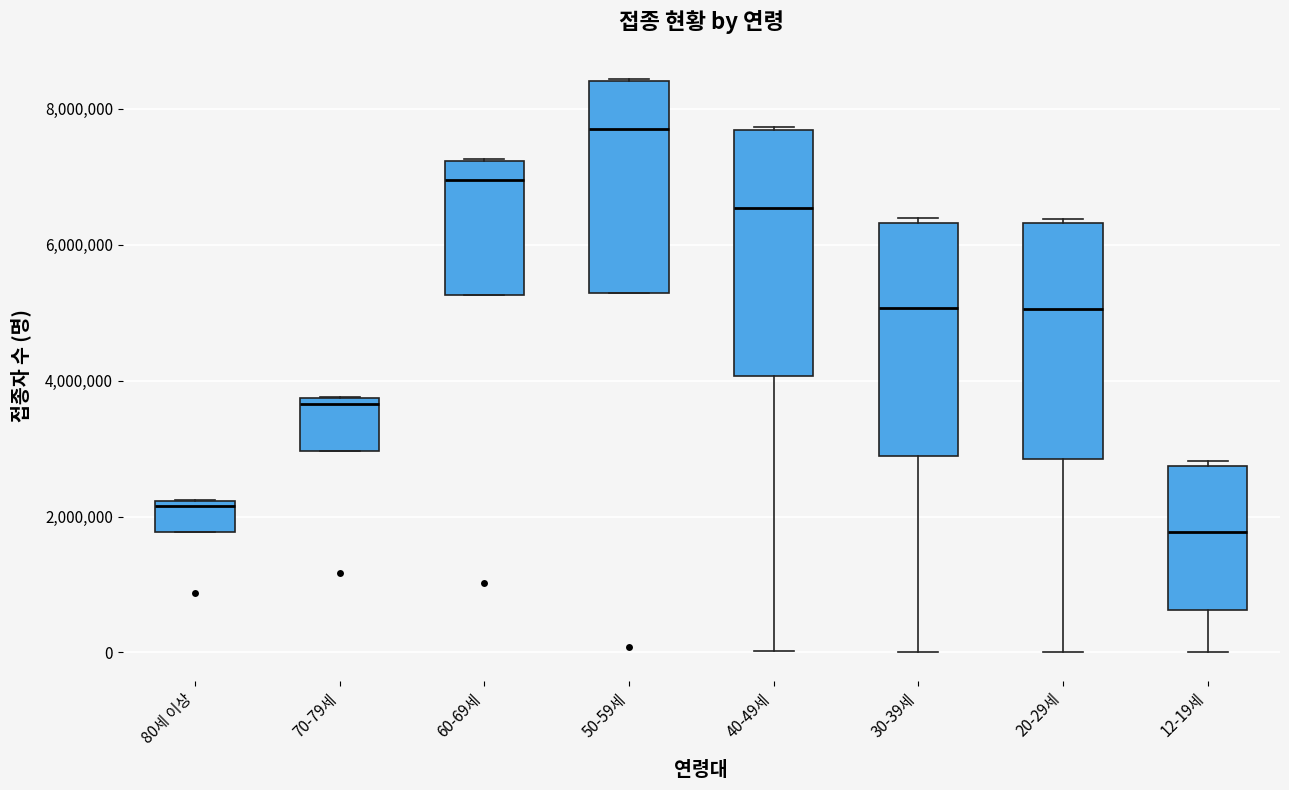

Reading left to right, transcribe this box plot: for each box, give where its median line is, the range the box spans, and where its two whiskers end, as read against the y-axis. The values are not printed on the chart, so give them approximately, as read against the axis.

80세 이상: median 2200000 (just below the box's upper edge), box 1800000 to 2200000, whiskers 1800000 to 2200000
70-79세: median 3600000, box 3000000 to 3800000, whiskers 3000000 to 3800000
60-69세: median 7000000, box 5200000 to 7200000, whiskers 5200000 to 7200000
50-59세: median 7800000, box 5200000 to 8400000, whiskers 5200000 to 8400000
40-49세: median 6600000, box 4000000 to 7600000, whiskers 0 to 7800000
30-39세: median 5000000, box 2800000 to 6400000, whiskers 0 to 6400000 (just above the box's upper edge)
20-29세: median 5000000, box 2800000 to 6400000, whiskers 0 to 6400000
12-19세: median 1800000, box 600000 to 2800000, whiskers 0 to 2800000 (just above the box's upper edge)